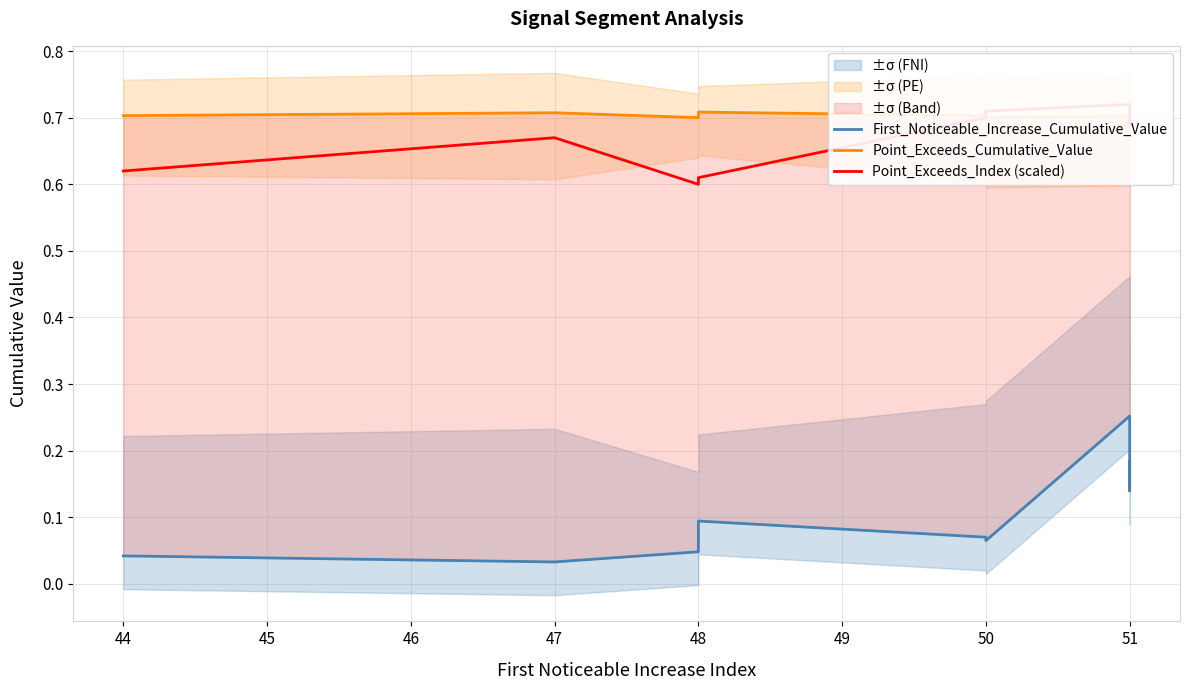

Reading left to right, extract all data points from this chart.

First_Noticeable_Increase_Cumulative_Value: 0.0	0.0	0.0	0.1	0.1	0.1	0.1	0.3	0.1	0.2
Point_Exceeds_Cumulative_Value: 0.7	0.7	0.7	0.7	0.7	0.7	0.7	0.7	0.7	0.7
Point_Exceeds_Index (scaled): 0.6	0.7	0.6	0.6	0.6	0.7	0.7	0.7	0.7	0.7